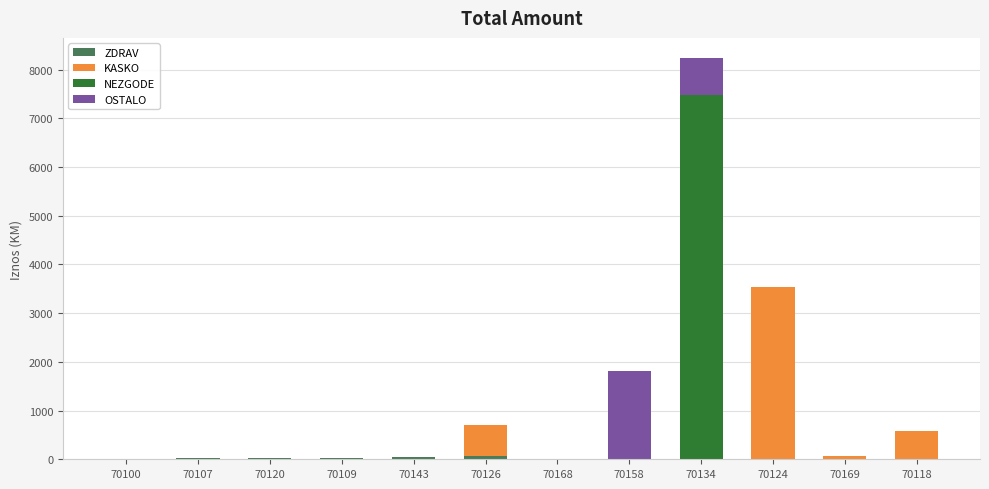

At which category is the sum across all series the highest?

70134